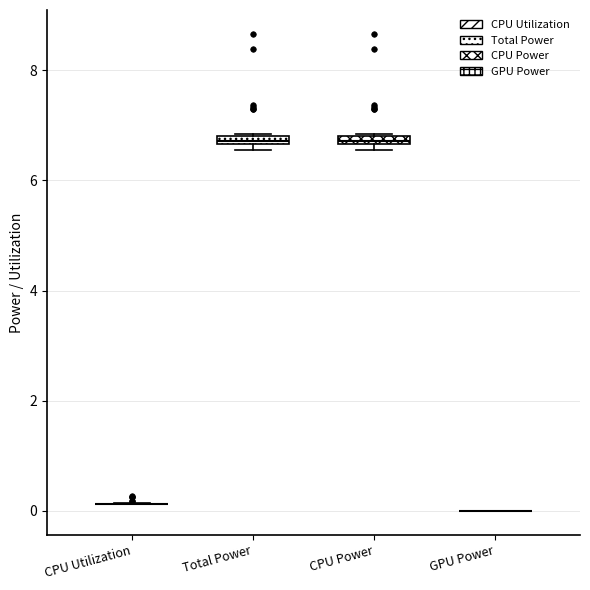

Where is the lower edge of the box for Total Power on the y-axis? The values are not printed on the chart, so give them approximately, as read against the axis.

6.6